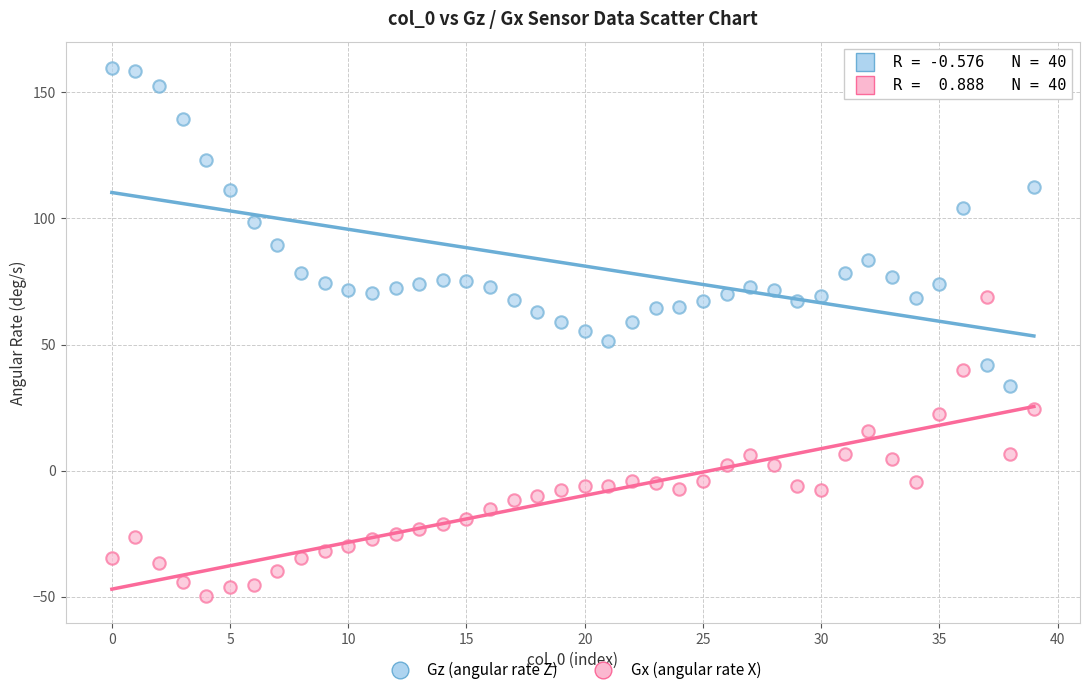

How many points are shown in the scatter plot?

80